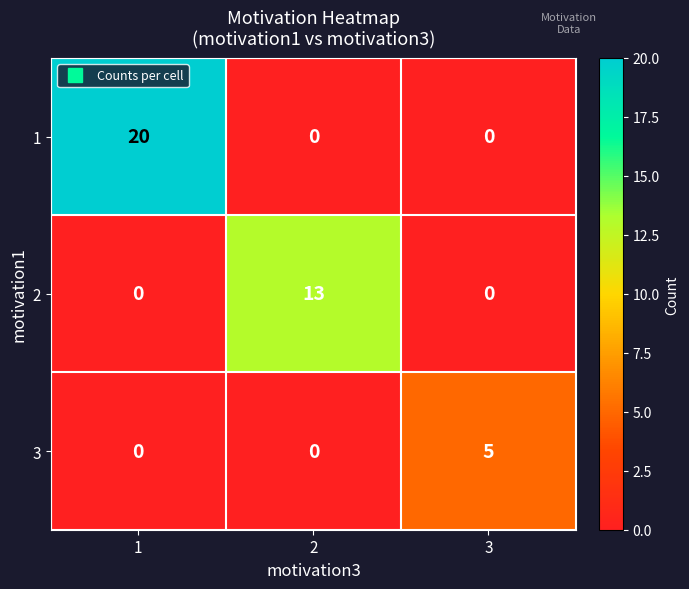

Which series has the widest spread of values?

1